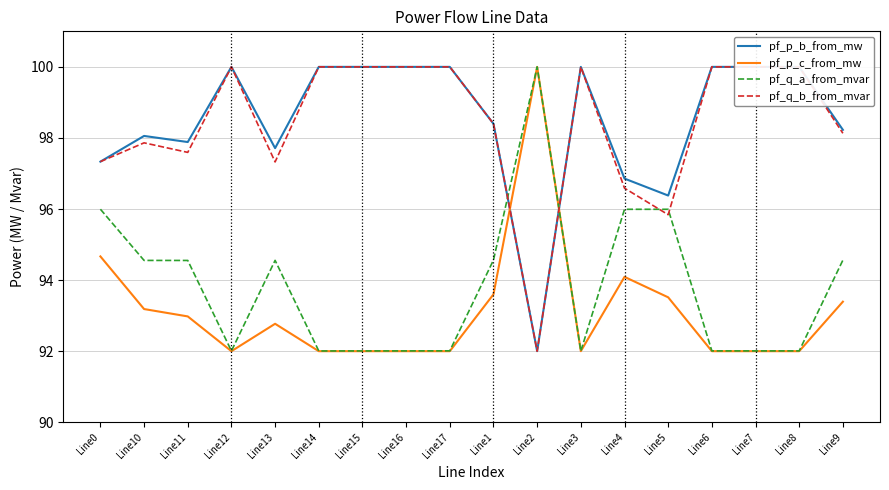

What is the sum of the pf_p_b_from_mw values at Line17 and Line10?

198.1